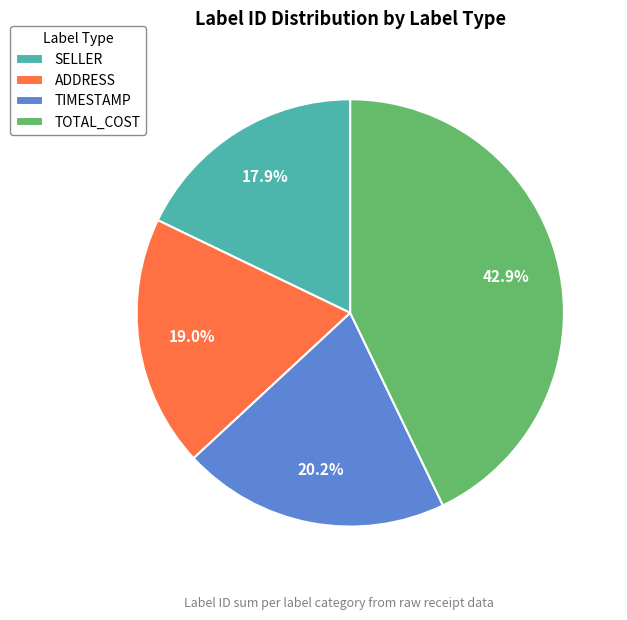

Does any single category account for the majority?

No